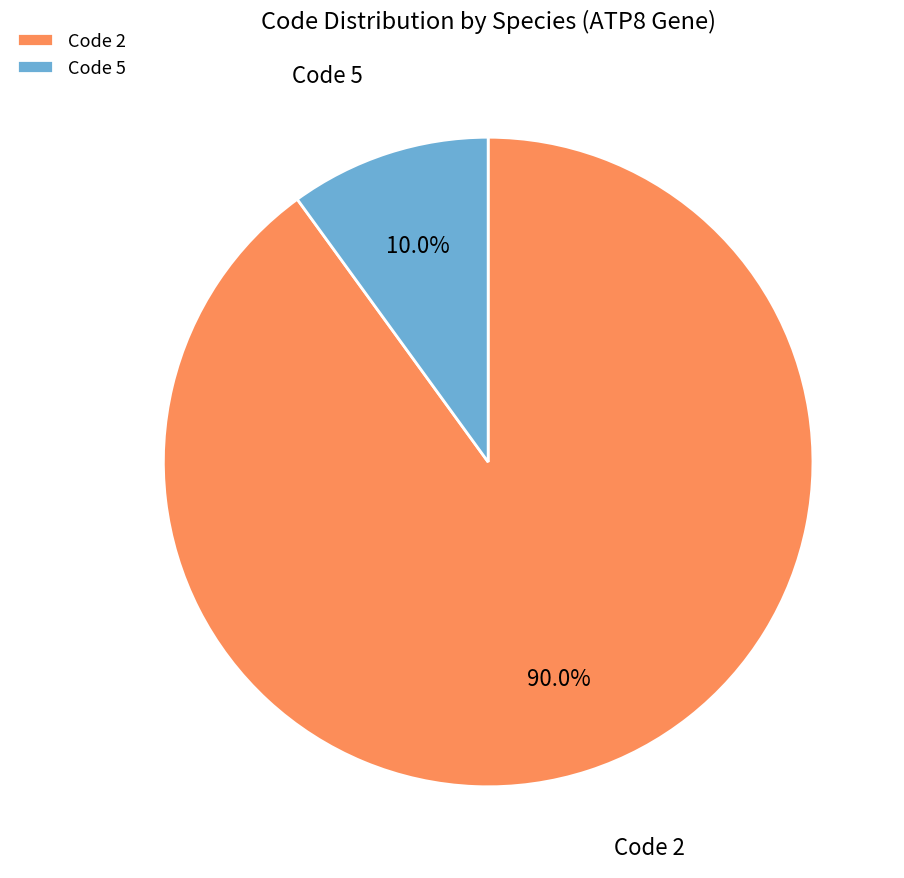

Is there any slice that represents more than half of the pie?

Yes